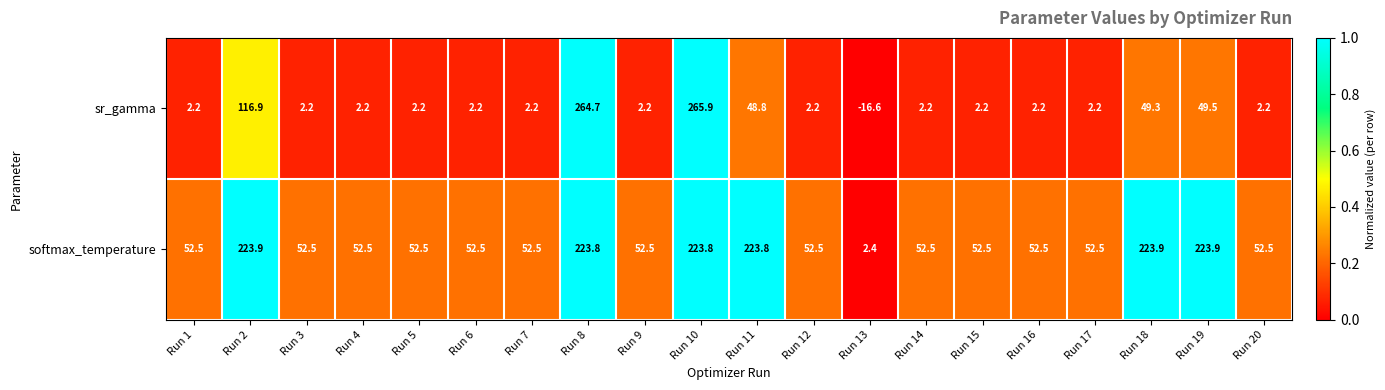

The softmax_temperature series shows 69.0 at Run 18. True or false?

False